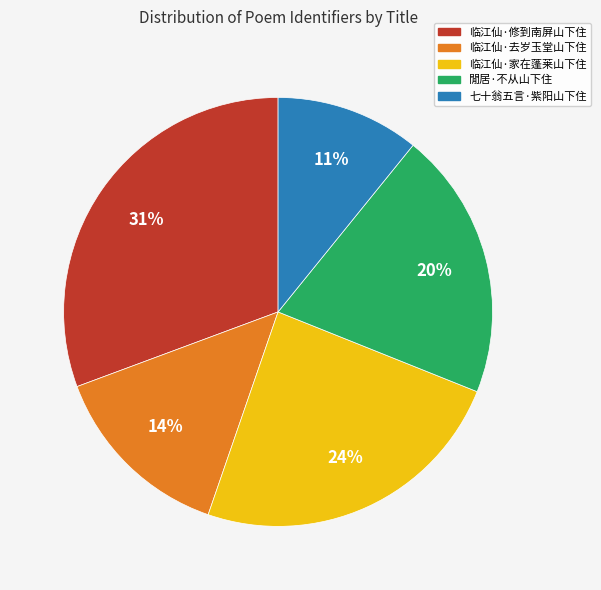

Count the number of slices in the pie.

5